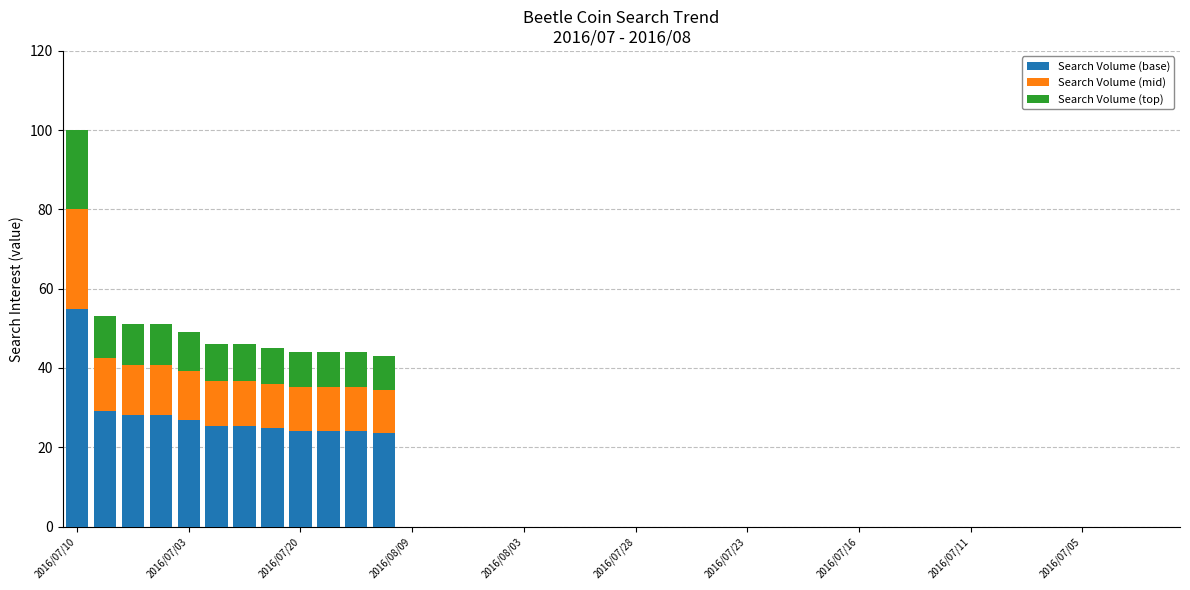

Are the bars grouped side by side (vs. stacked)?

No